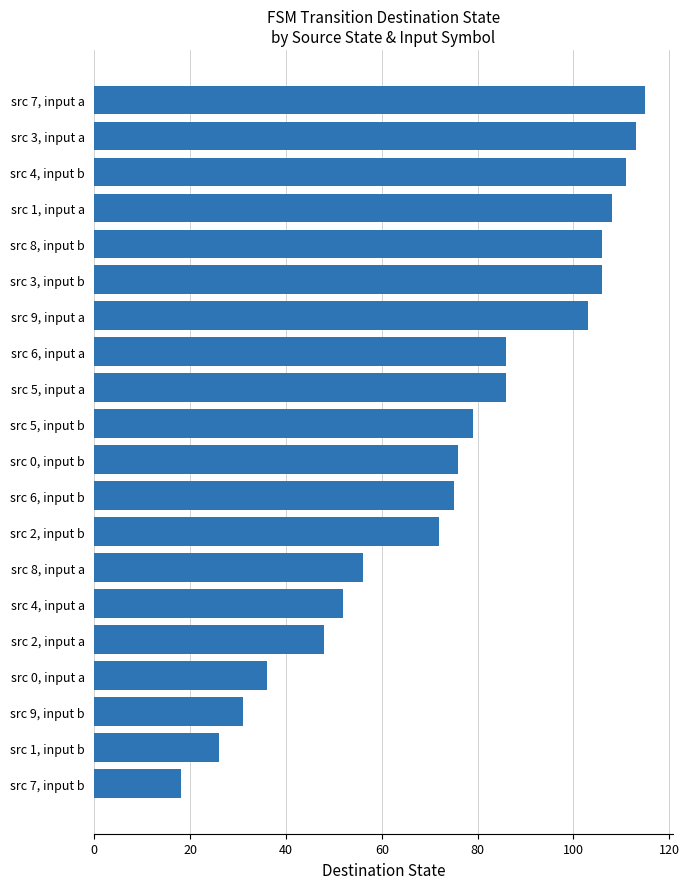

What is the value of the 15th bar from the top?

52